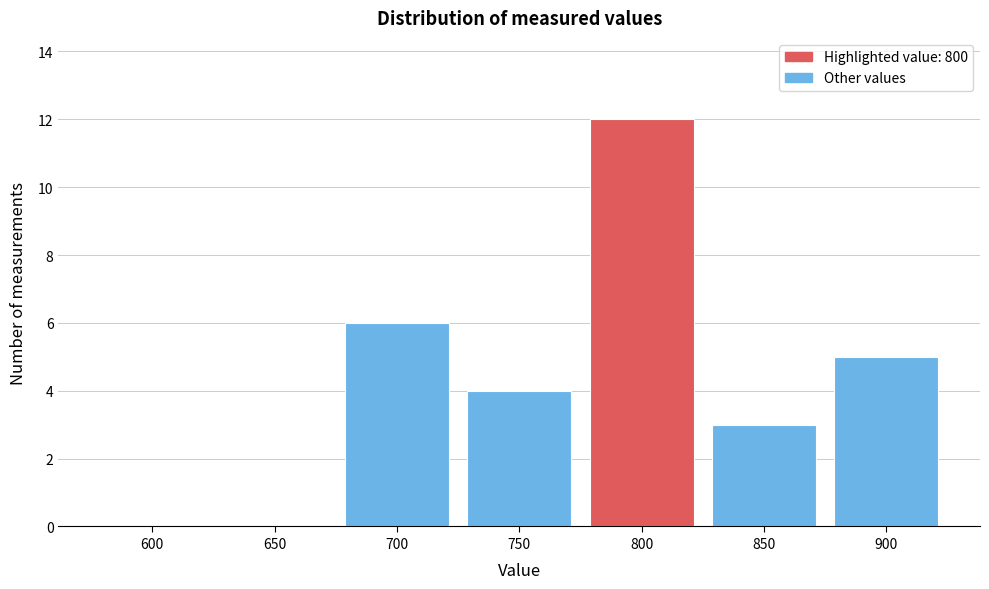

Reading left to right, list all the values displayed in this chart.

600=0	650=0	700=6	750=4	800=12	850=3	900=5